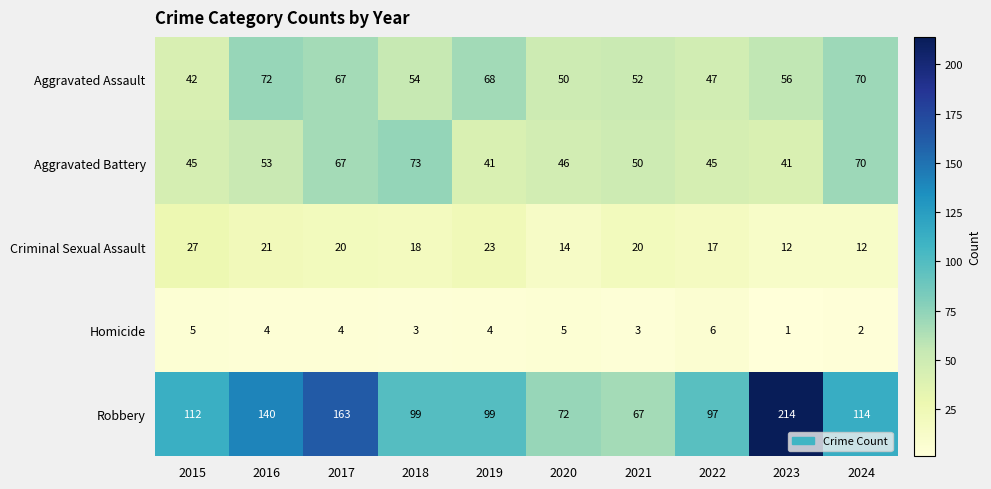

Between 2016 and 2018, which series saw the biggest shift?

Robbery